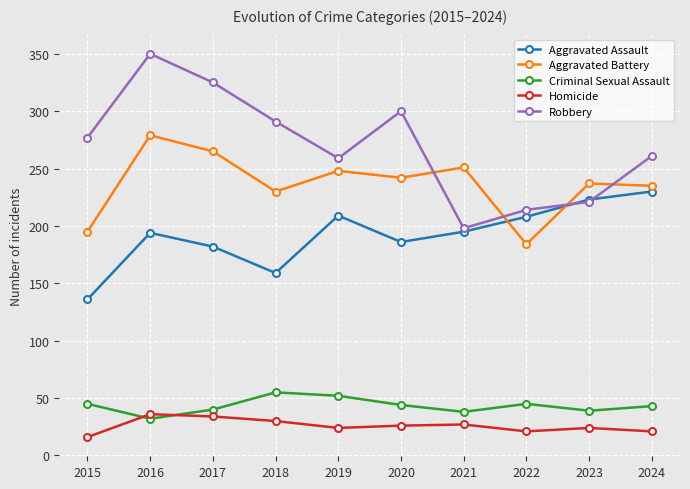

What is the smallest value displayed?

16